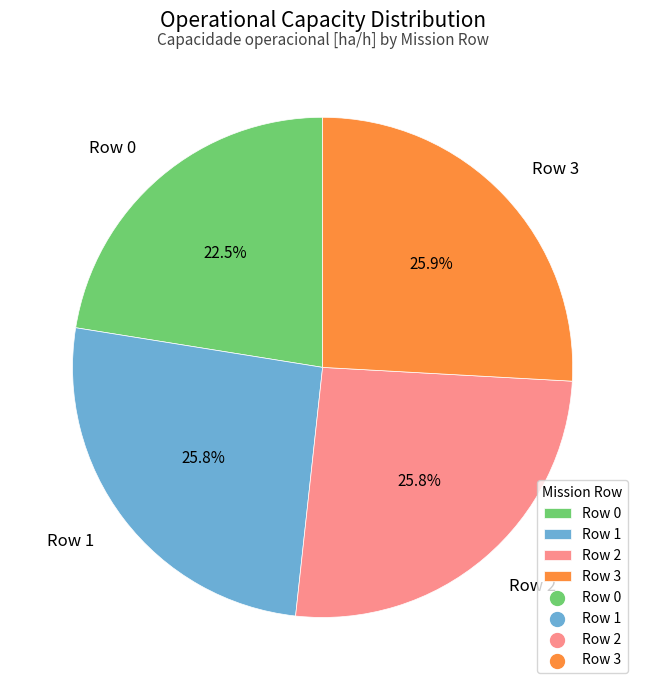

What is the smallest slice in the pie chart?

Row 0